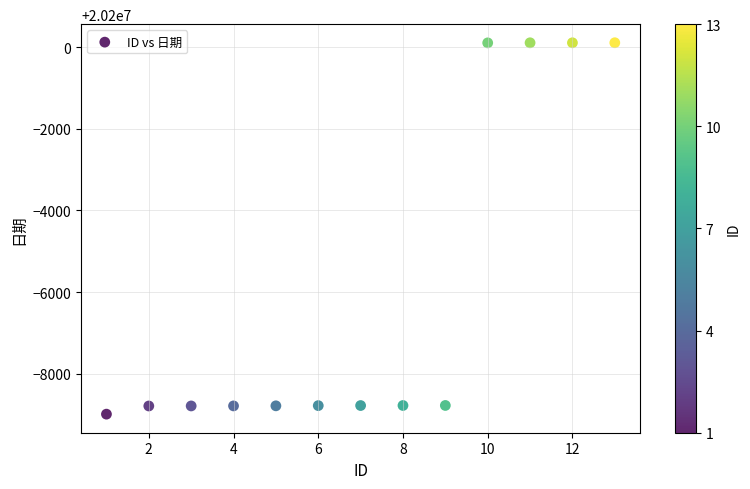

What is the range of X values (max minus min)?

12